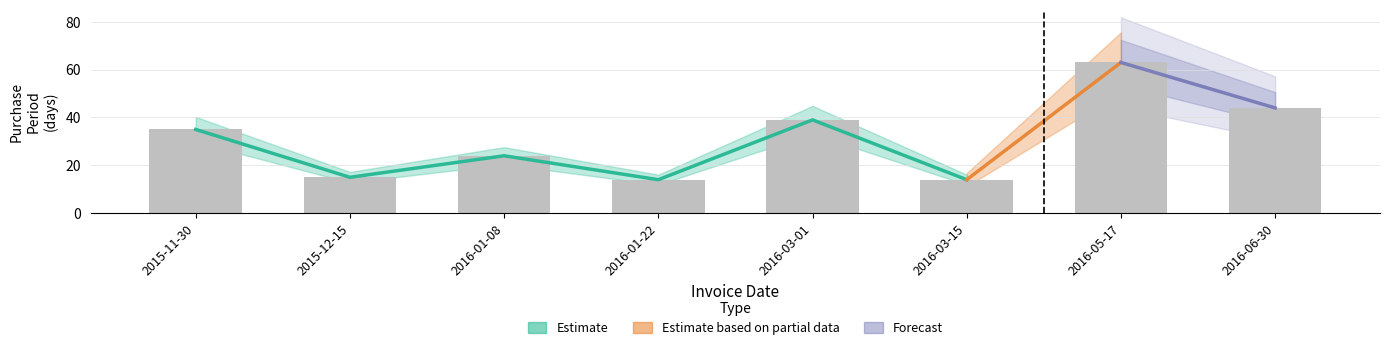

What position from the left is 2015-11-30?

1